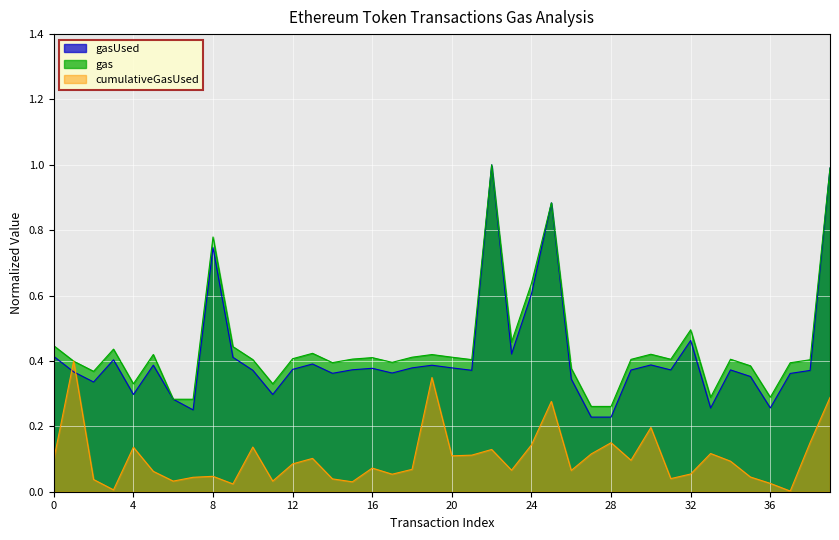

Reading right to left, list all the values displayed in this chart.

gasUsed: 1.0	0.4	0.4	0.3	0.4	0.4	0.3	0.5	0.4	0.4	0.4	0.2	0.2	0.3	0.9	0.6	0.4	1.0	0.4	0.4	0.4	0.4	0.4	0.4	0.4	0.4	0.4	0.4	0.3	0.4	0.4	0.7	0.3	0.3	0.4	0.3	0.4	0.3	0.4	0.4
gas: 1.0	0.4	0.4	0.3	0.4	0.4	0.3	0.5	0.4	0.4	0.4	0.3	0.3	0.4	0.9	0.6	0.5	1.0	0.4	0.4	0.4	0.4	0.4	0.4	0.4	0.4	0.4	0.4	0.3	0.4	0.4	0.8	0.3	0.3	0.4	0.3	0.4	0.4	0.4	0.4
cumulativeGasUsed: 0.3	0.2	0.0	0.0	0.0	0.1	0.1	0.1	0.0	0.2	0.1	0.1	0.1	0.1	0.3	0.1	0.1	0.1	0.1	0.1	0.3	0.1	0.1	0.1	0.0	0.0	0.1	0.1	0.0	0.1	0.0	0.0	0.0	0.0	0.1	0.1	0.0	0.0	0.4	0.1